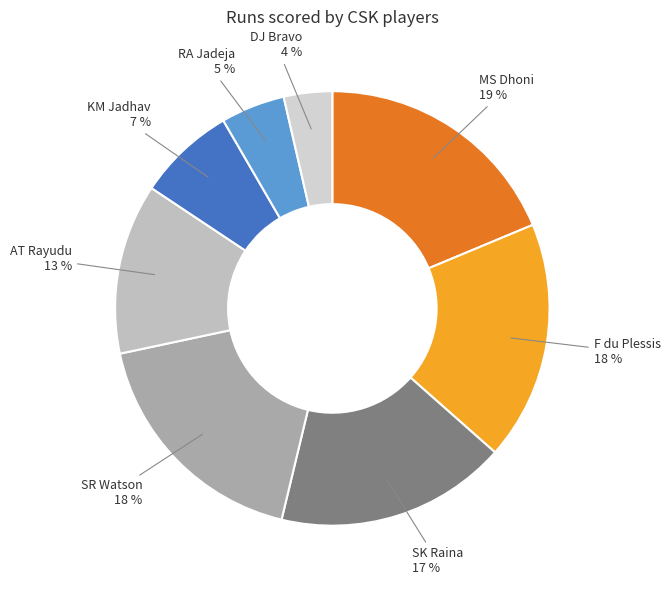

To the nearest percent, what portion does SR Watson represent?

18%